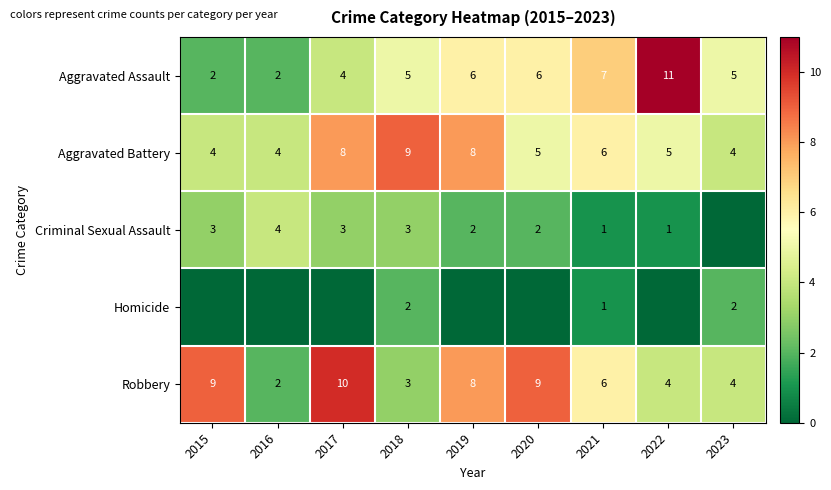

What is the sum of all Aggravated Assault values?

48